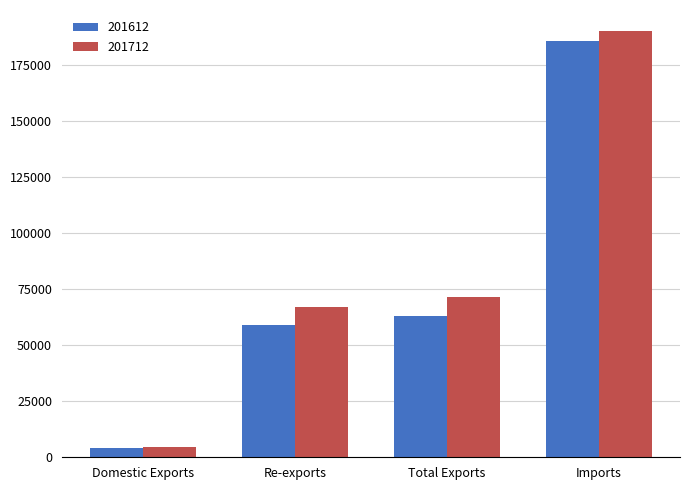

How many data points in 201612 are above 62965?

2